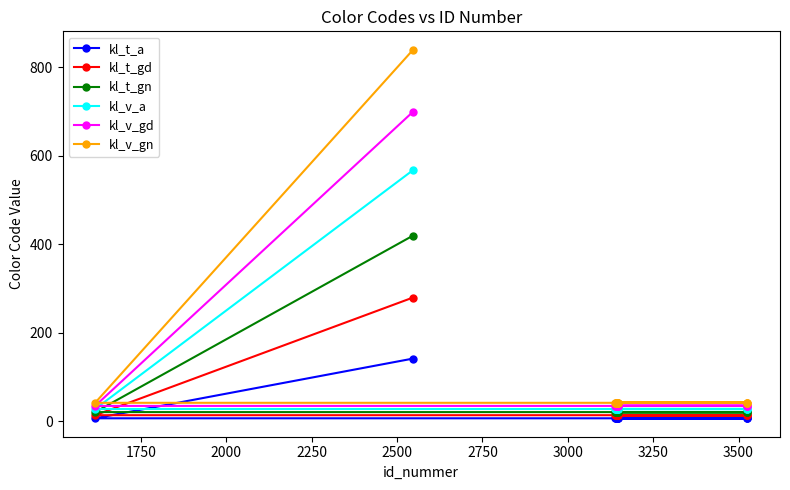

What is the sum of all kl_t_a values?

240